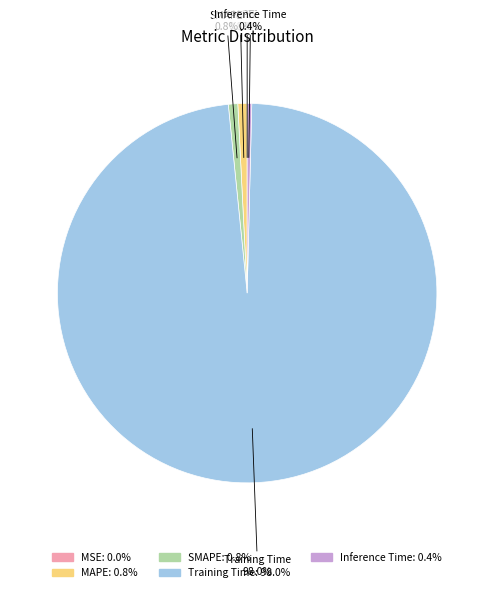

To the nearest percent, what is the difference between the largest and smallest slice percentages?

98%